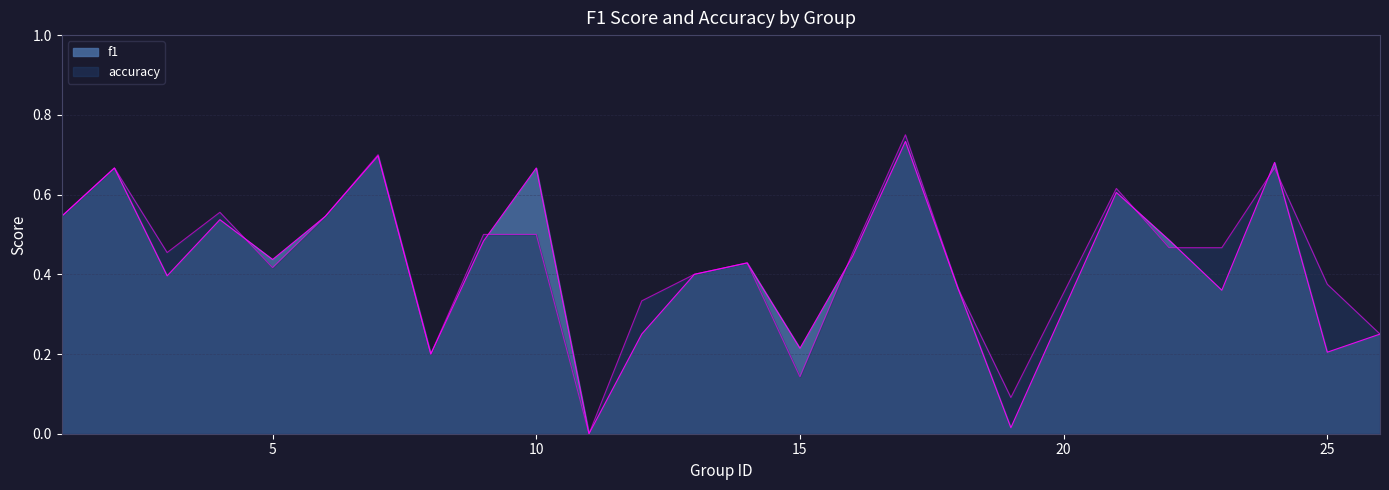

Between which two adjacent categories do f1 and accuracy first intersect?

4 and 5